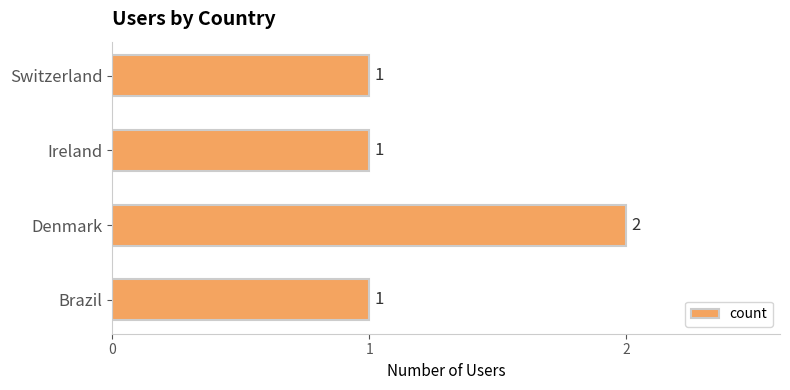

What is the ratio of the value at Ireland to the value at Denmark?

0.5